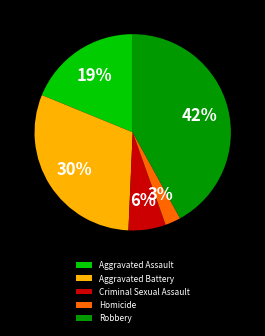

The Criminal Sexual Assault slice represents 6% of the pie. True or false?

True